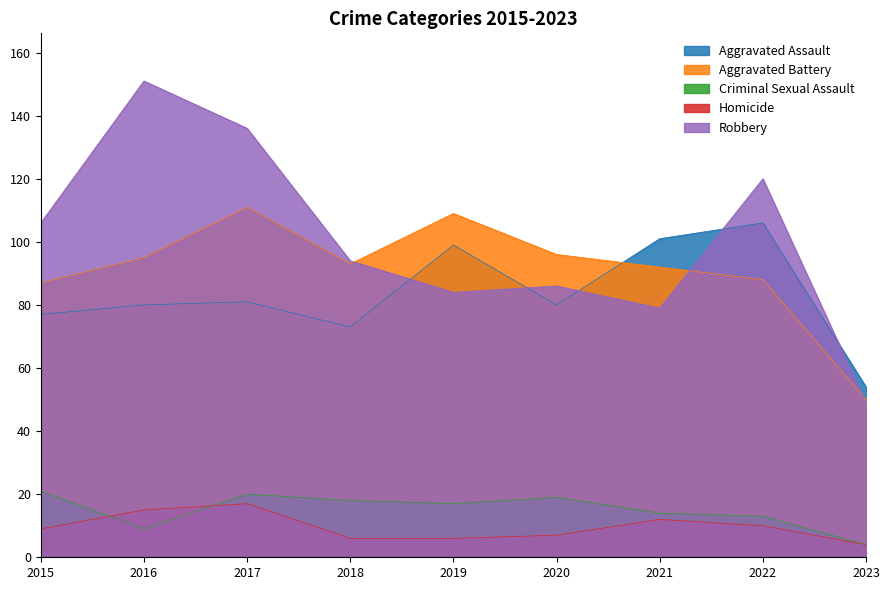

Which label corresponds to the largest value in the chart?

2016